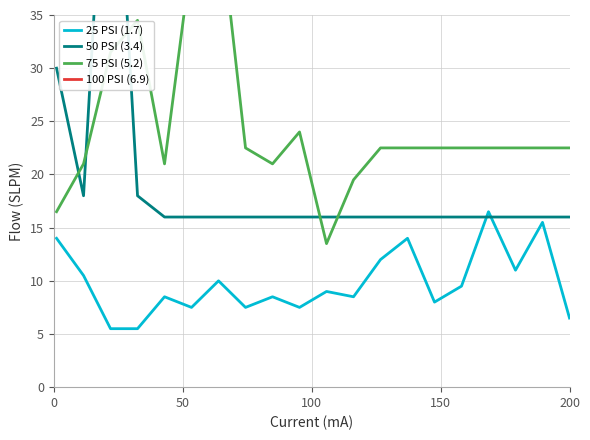

Which series has the largest total across all categories?

100 PSI (6.9)